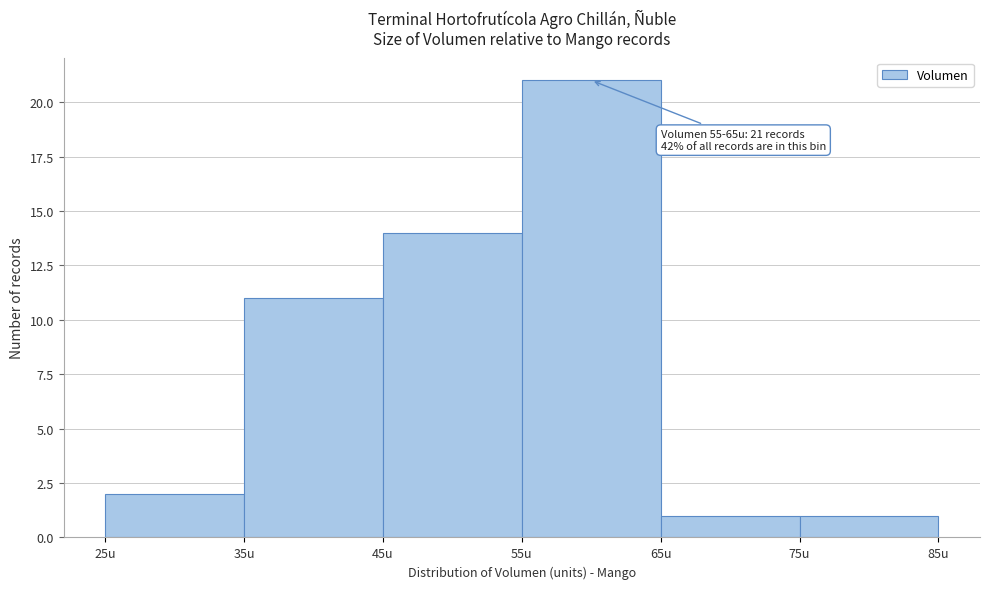

Over which range of the x-axis is the bar tallest?

55 to 65